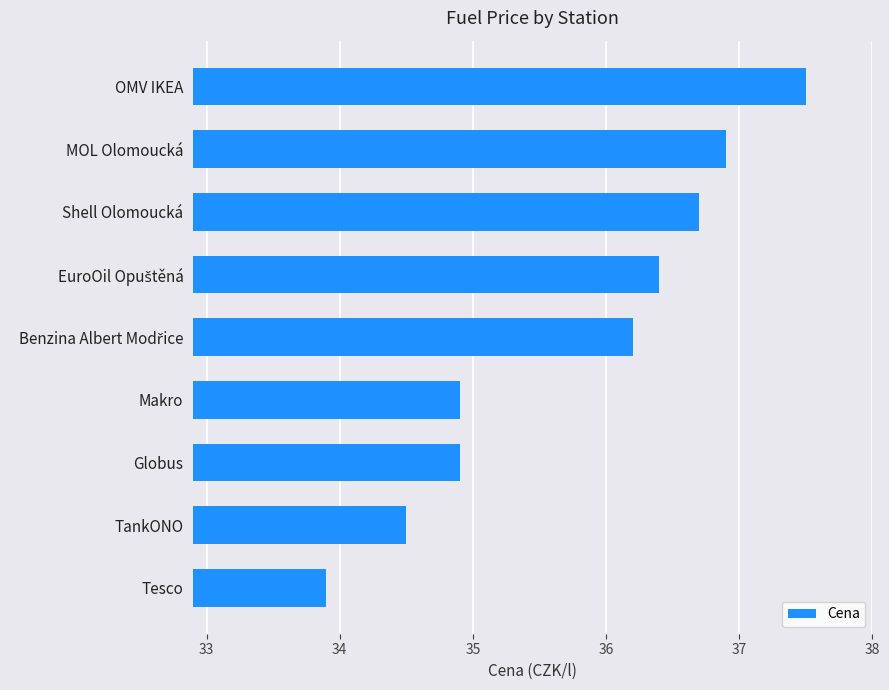

The chart shows a value of 23.5 at Globus. True or false?

False